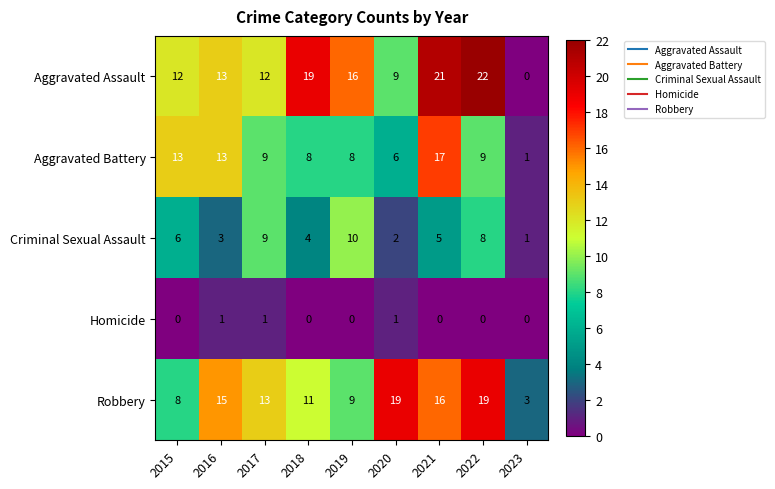

Where does the Aggravated Battery series first go above 9?

2015